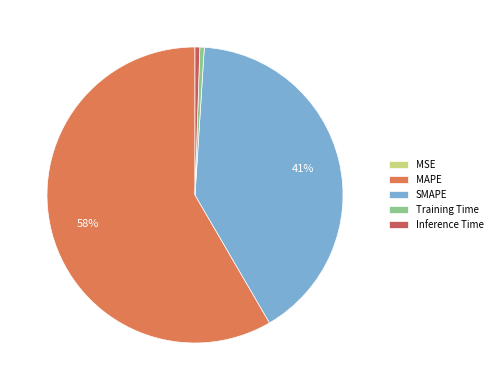

To the nearest percent, what percentage of the pie is SMAPE?

41%